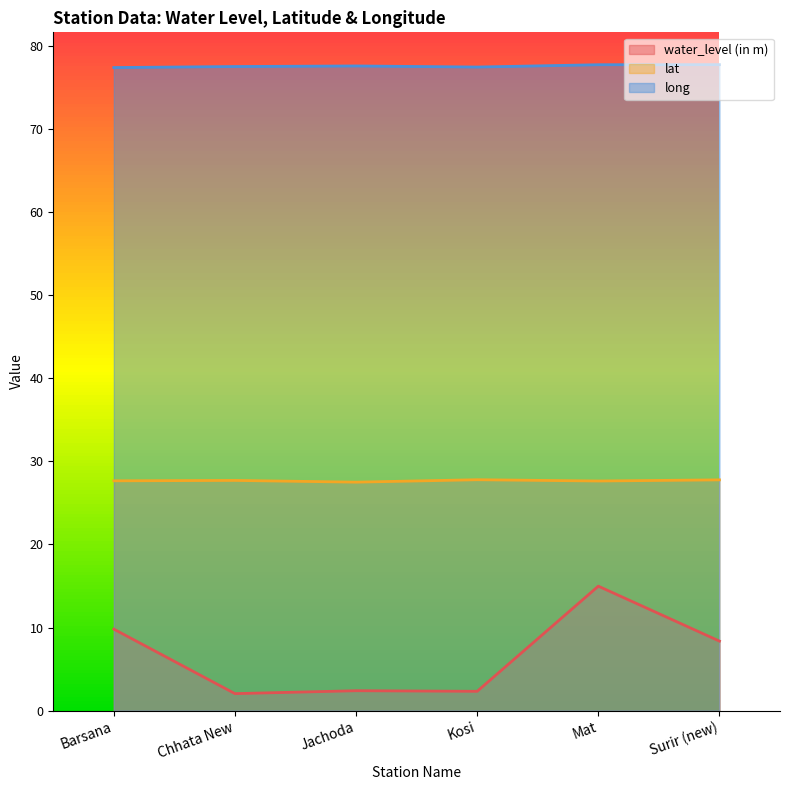

What is the label of the 4th point from the left?

Kosi